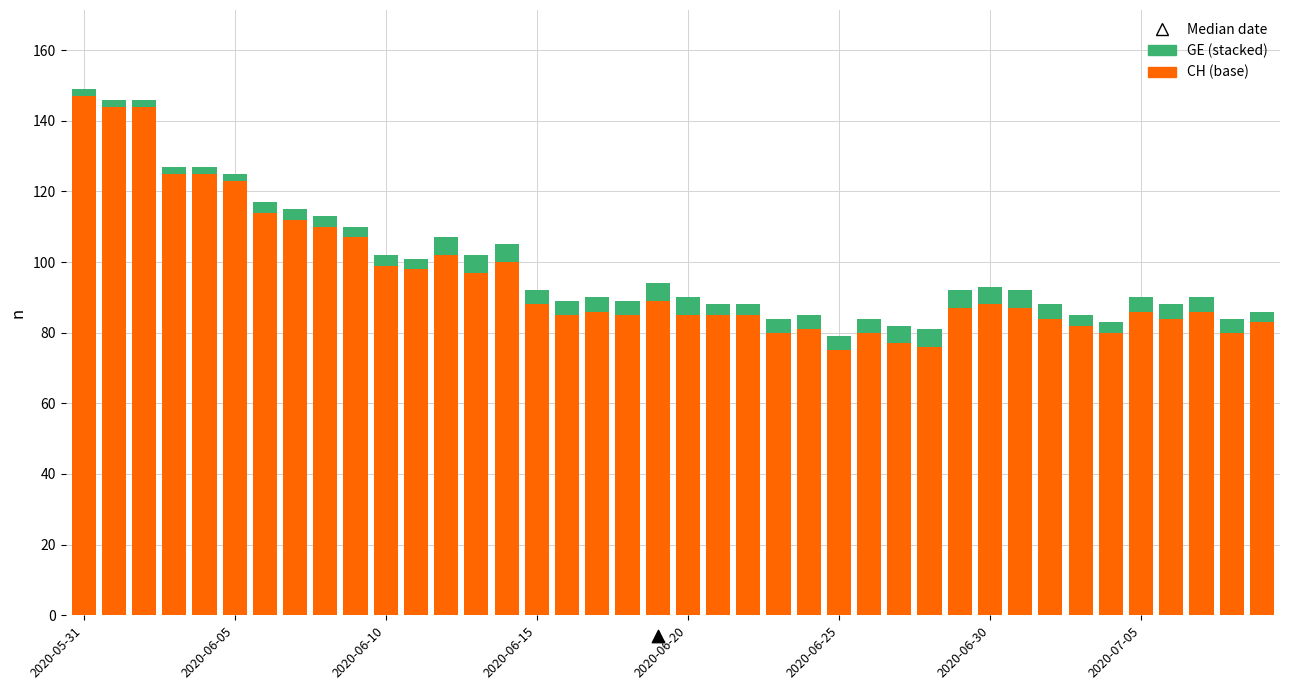

At how many categories does at least one series exceed 113?

7